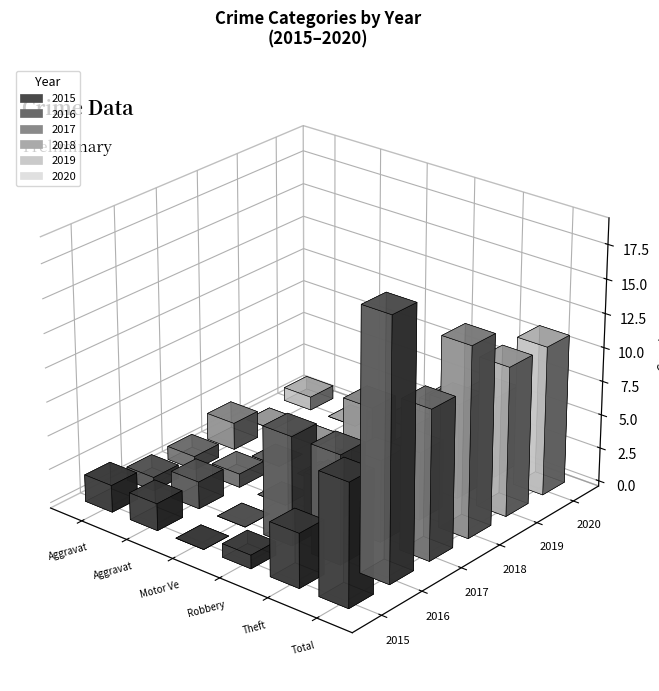

What is the maximum value shown in the chart?

19